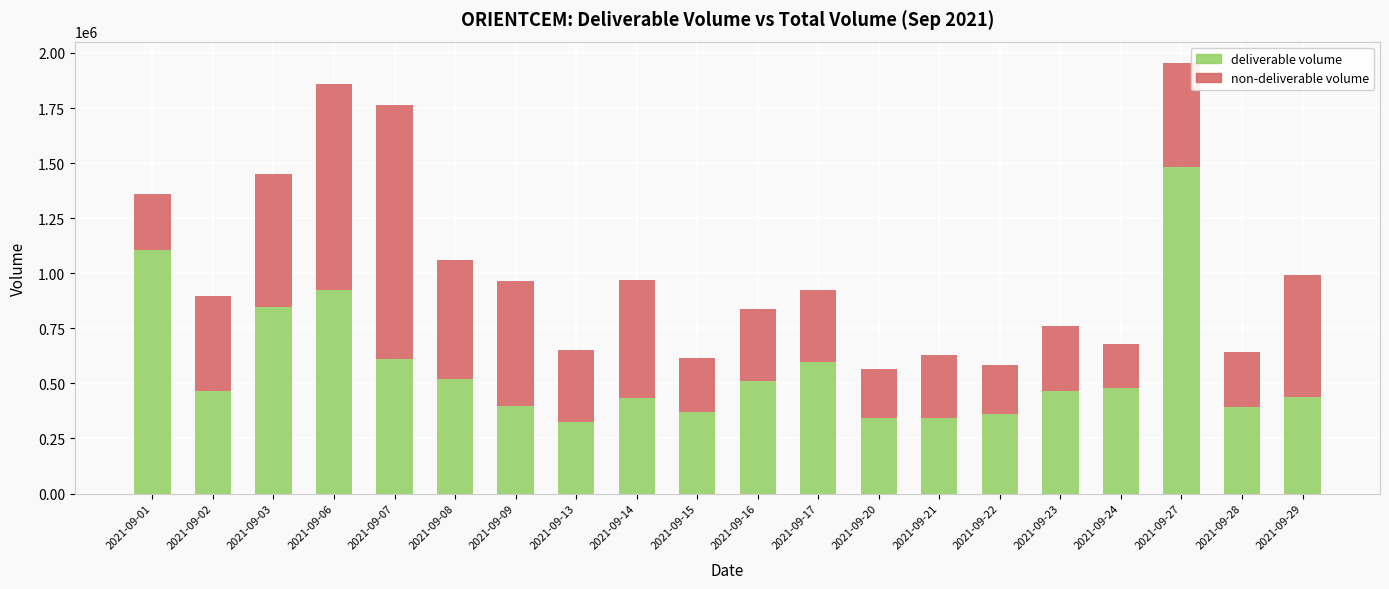

At which category is the sum across all series the highest?

2021-09-27